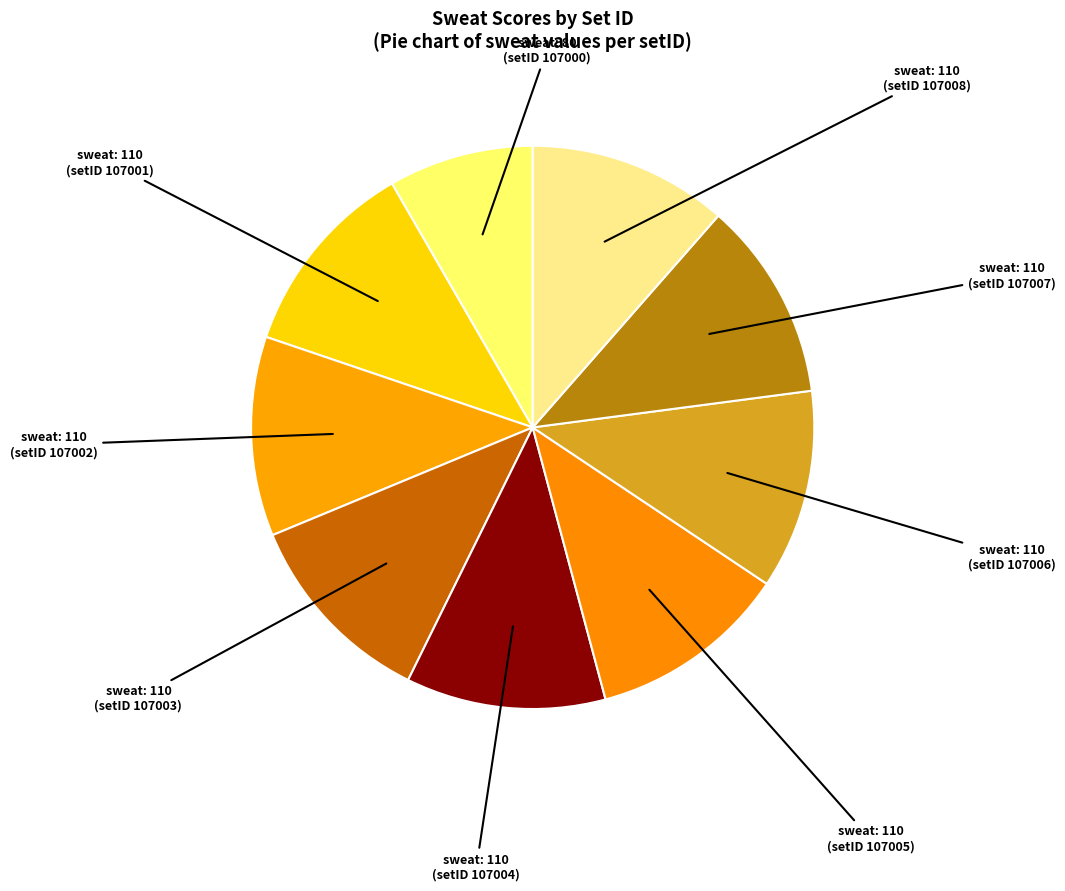

Count the number of slices in the pie.

9